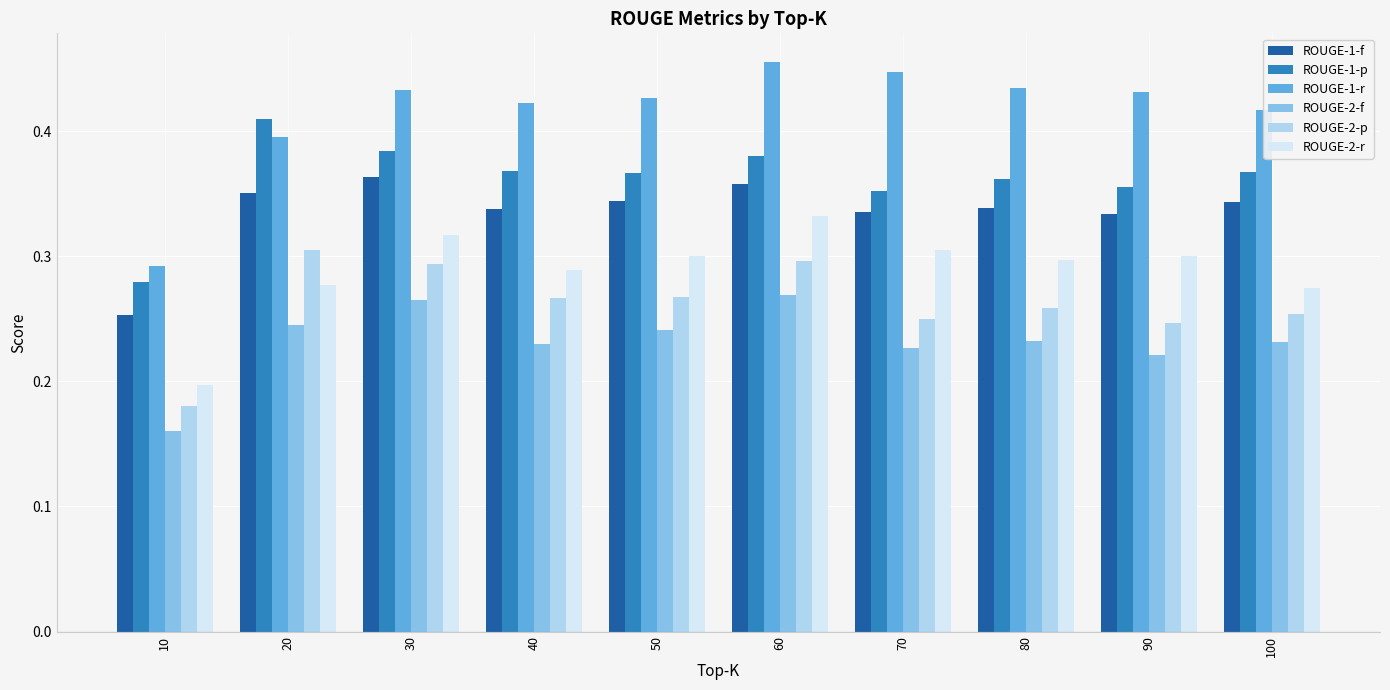

True or false: ROUGE-2-r has a value of 0.1 at 40.

False